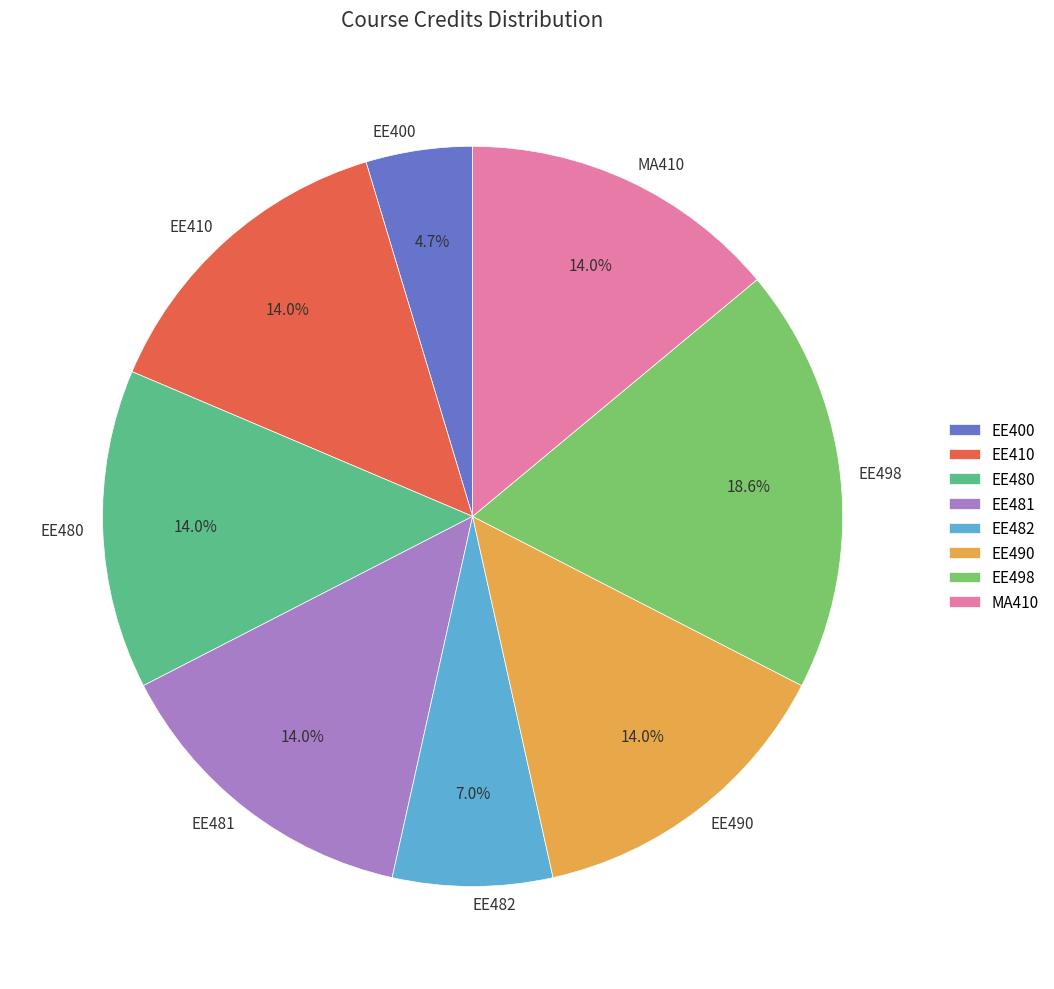

Which category has the biggest portion of the pie?

EE498